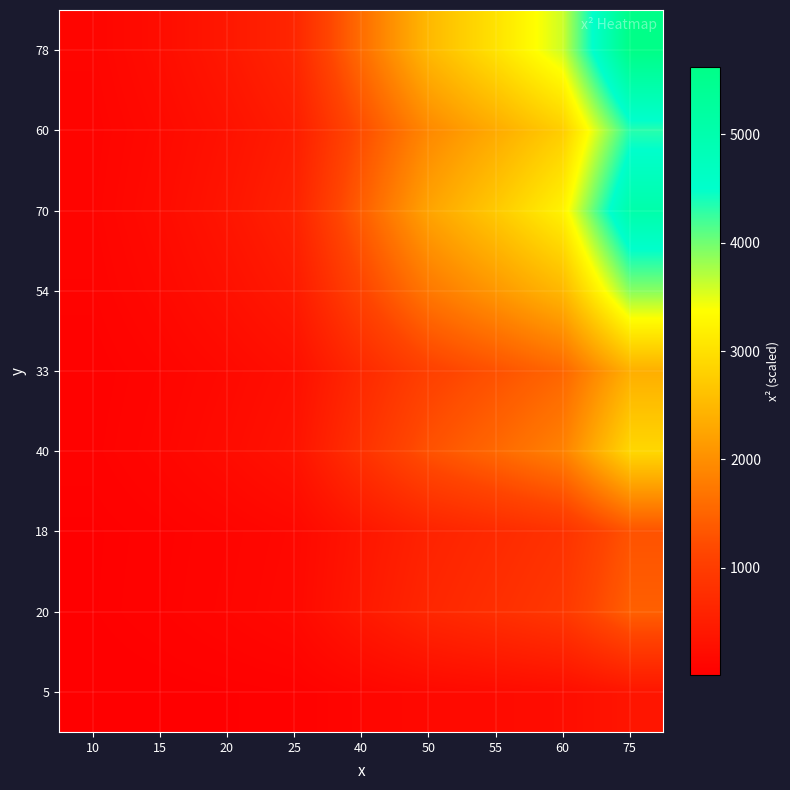

What is the total value across all series at 50?

12115.4